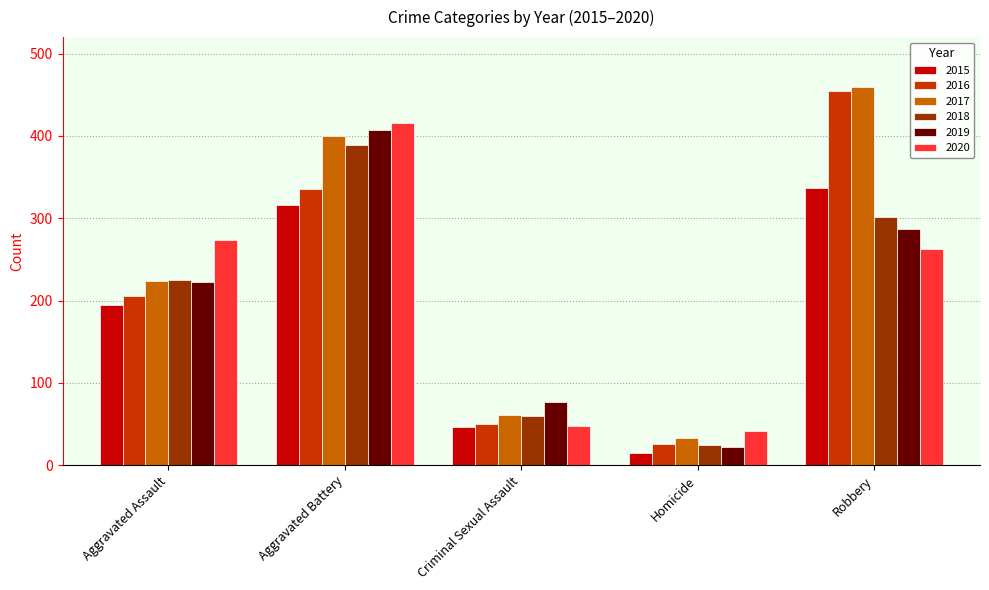

How many distinct data groups are displayed?

6